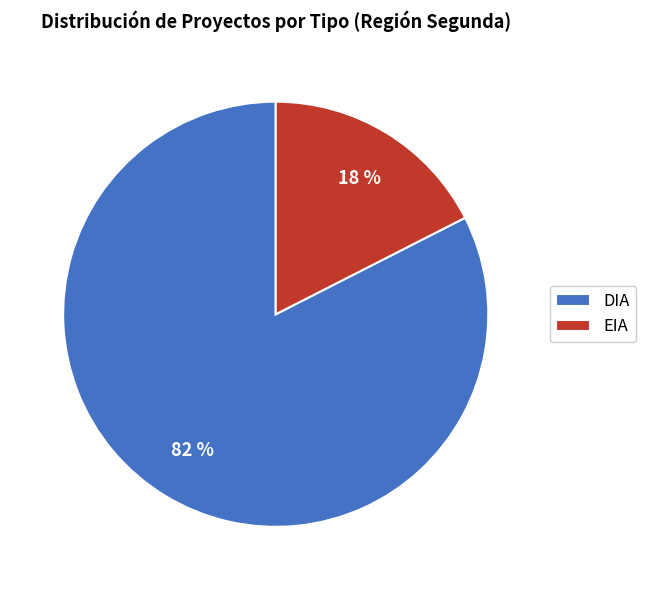

To the nearest percent, what is the average slice percentage?

50%